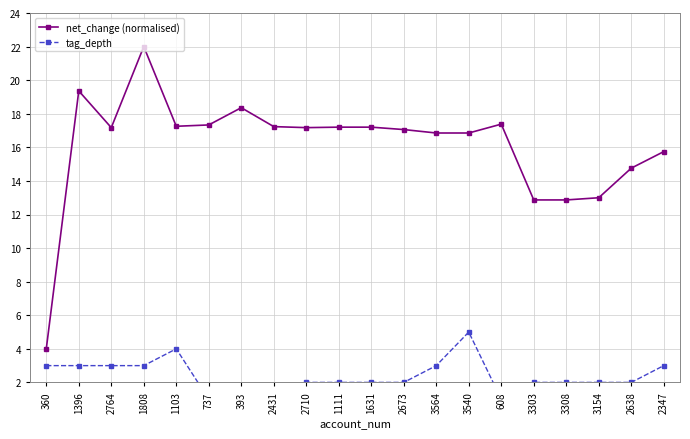

Where is net_change (normalised) nearest to the value 13?

3154